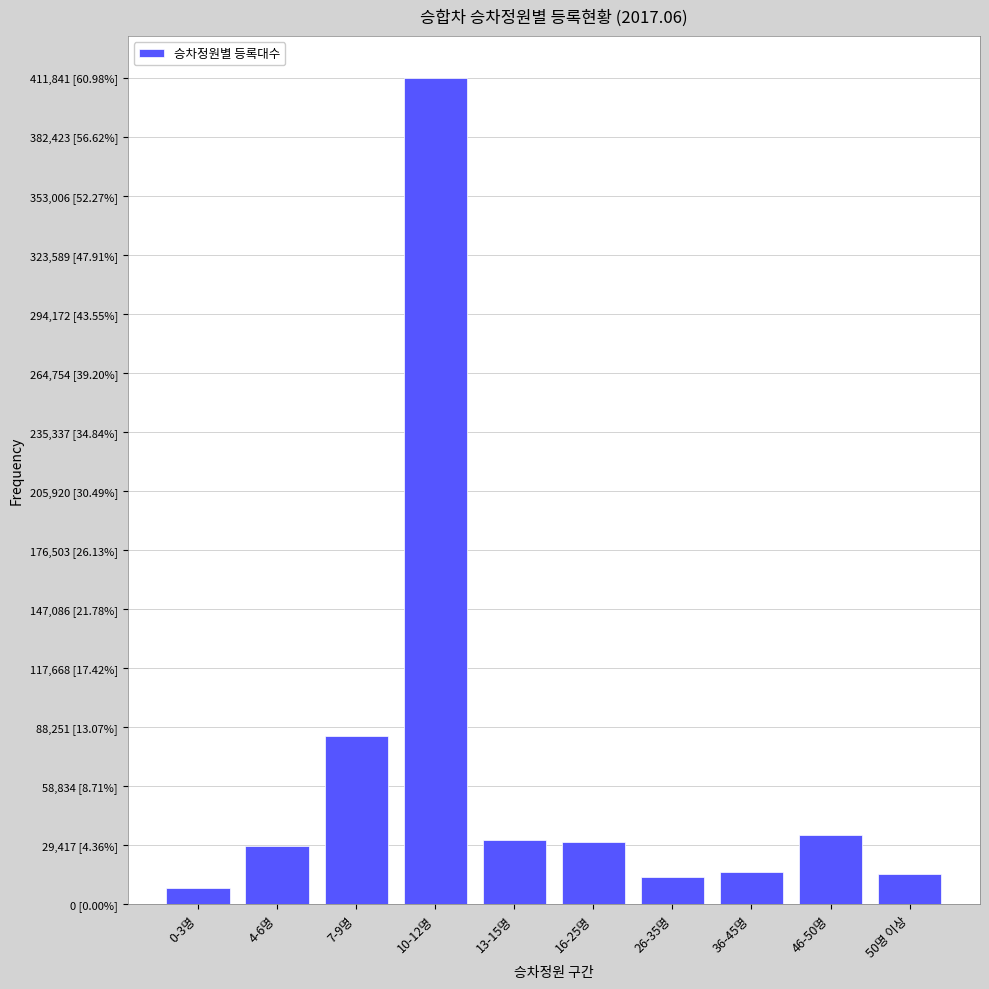

Are the bars horizontal?

No